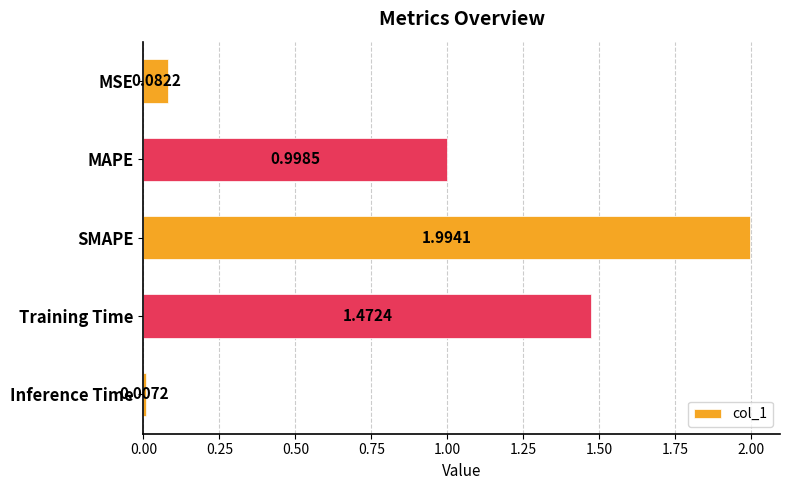

Rank the categories by value from highest to lowest.

SMAPE, Training Time, MAPE, MSE, Inference Time